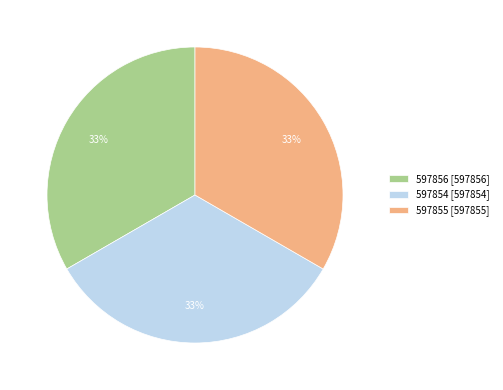

True or false: 597854 accounts for 33% of the total.

True